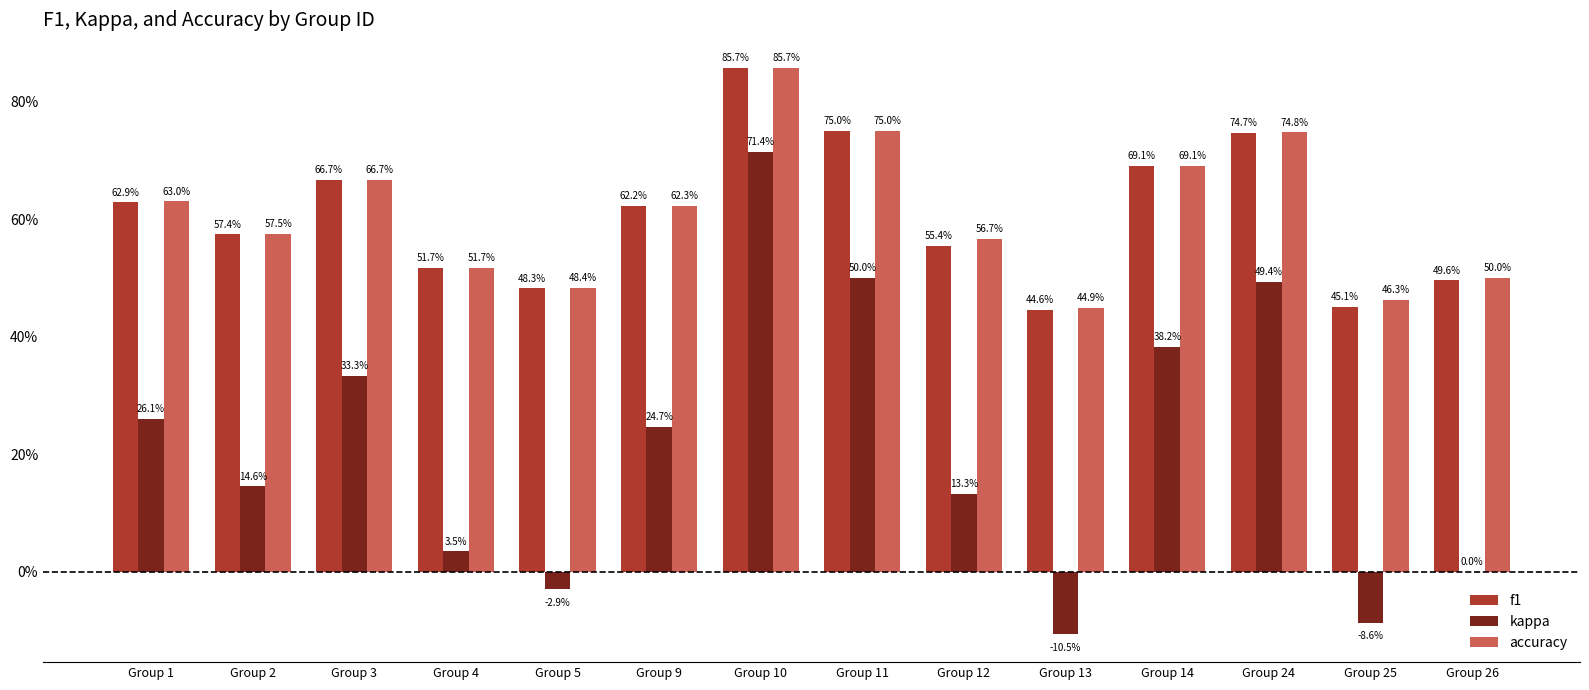

Which series changed the most between Group 2 and Group 14?

kappa